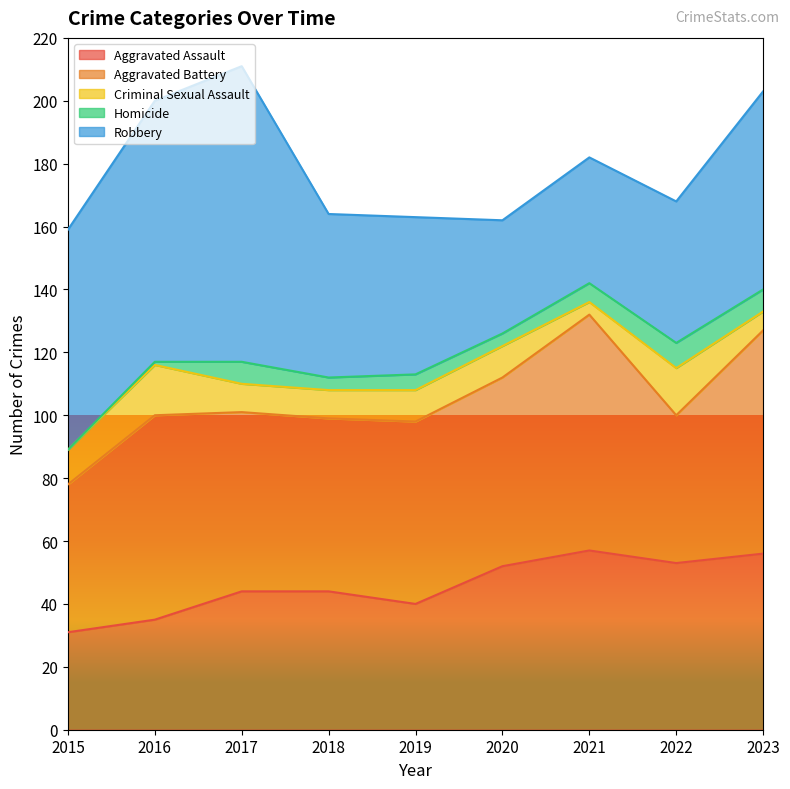

The Aggravated Battery series shows 112 at 2021. True or false?

False